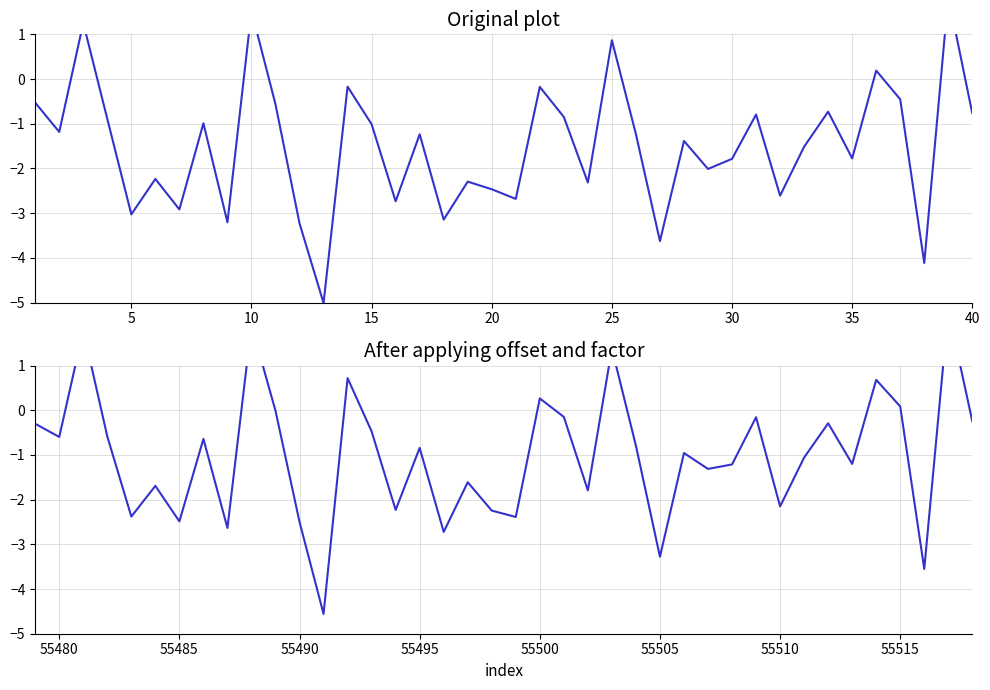

How many series are shown in this chart?

2